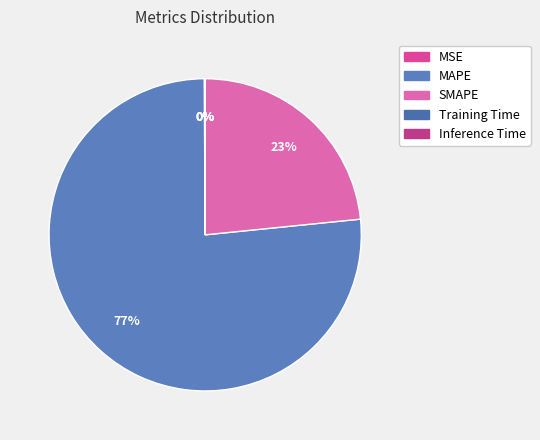

True or false: MAPE accounts for 77% of the total.

True